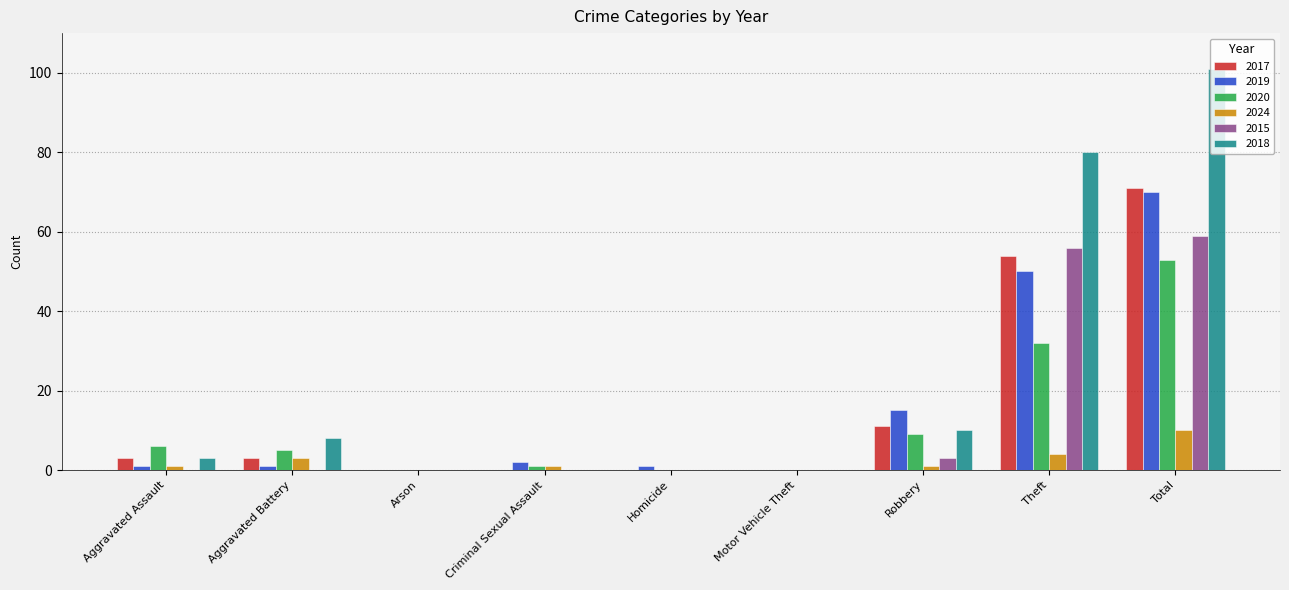

What is the sum of the 2020 values at Total and Aggravated Battery?

58